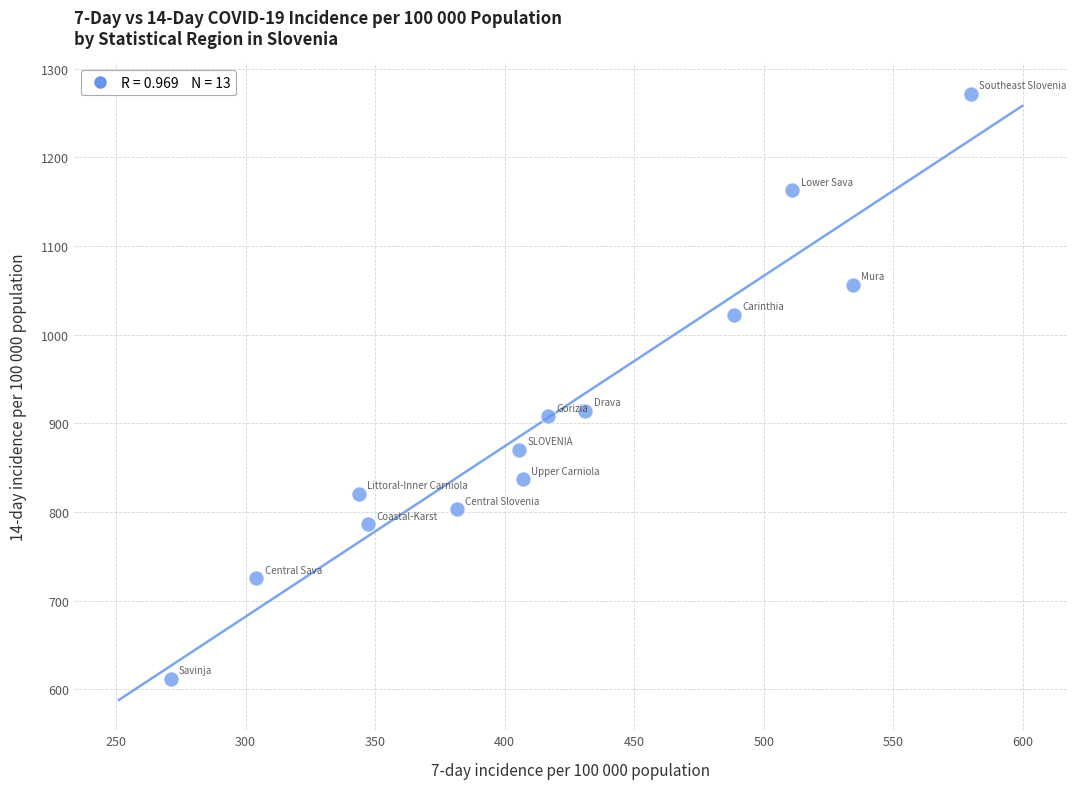

What is the range of Y values (max minus min)?

660.1